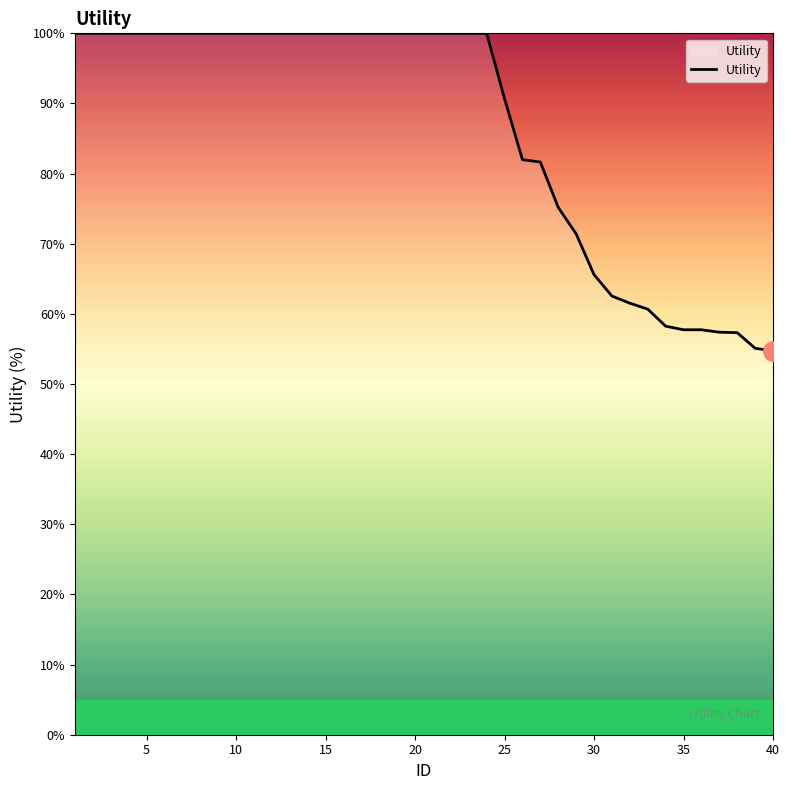

What is the greatest value displayed?

100.0